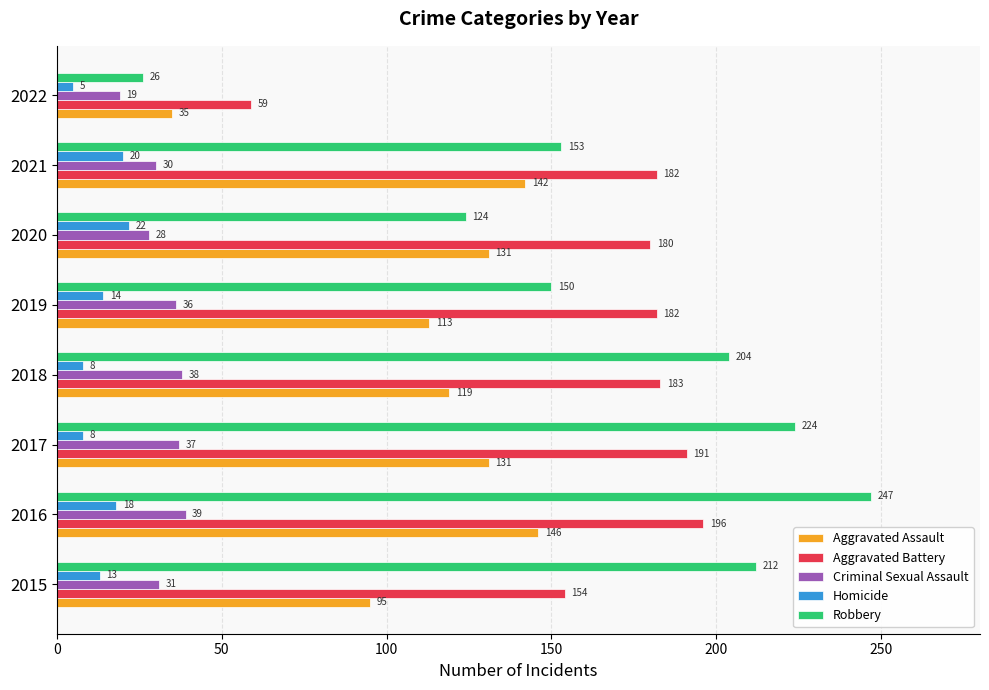

At which label does Criminal Sexual Assault reach its peak?

2016